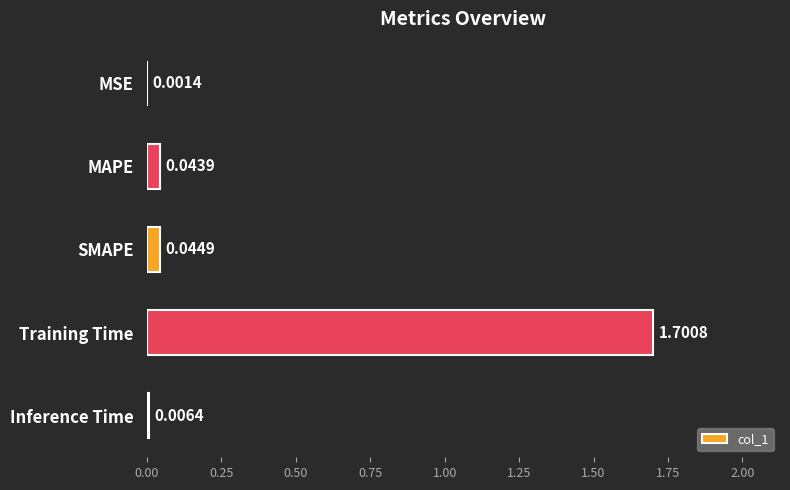

At which category does the chart reach its peak across all series?

Training Time